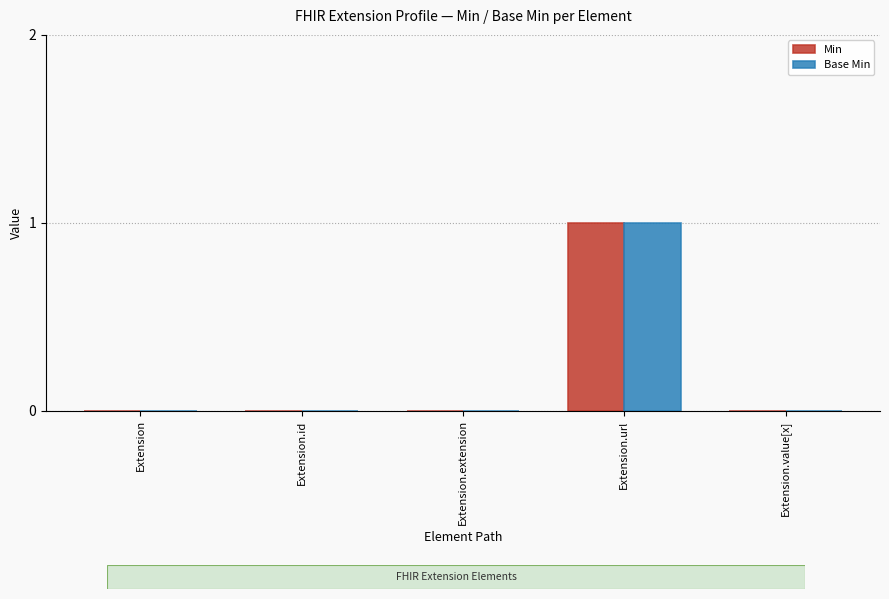

Which category has the lowest value in the Base Min series?

Extension